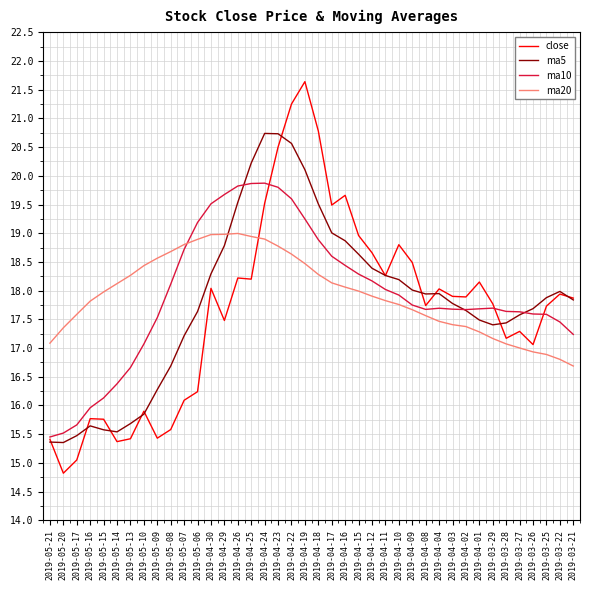

At how many categories does at least one series exceed 17?

40